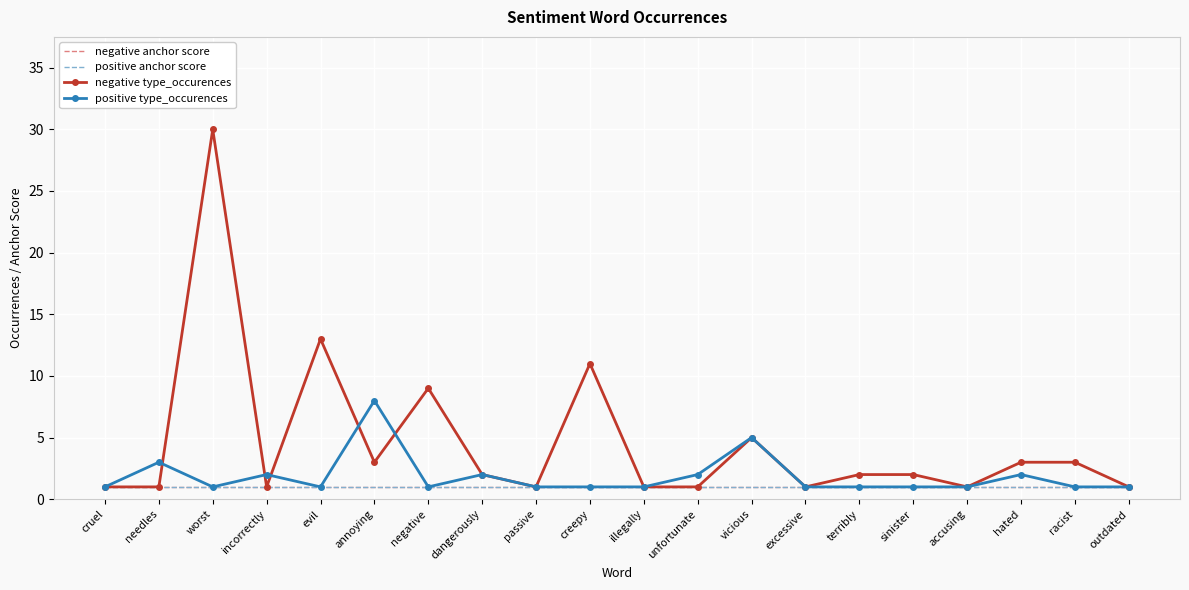

What is the sum of the positive type_occurences values at illegally and terribly?

2